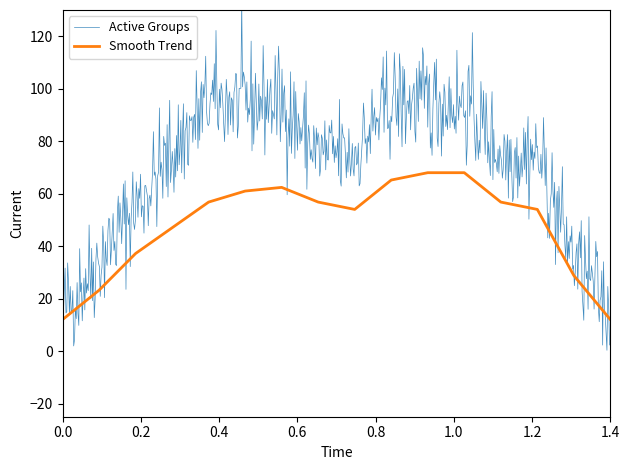

What is the highest value of the Smooth Trend series?

68.0